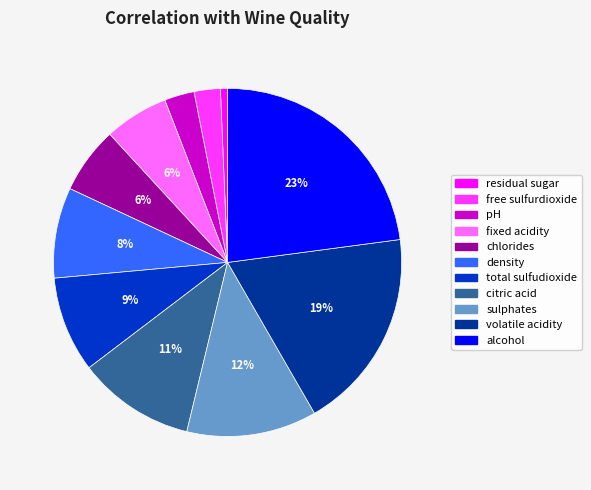

What percentage is the chlorides slice, to the nearest percent?

6%